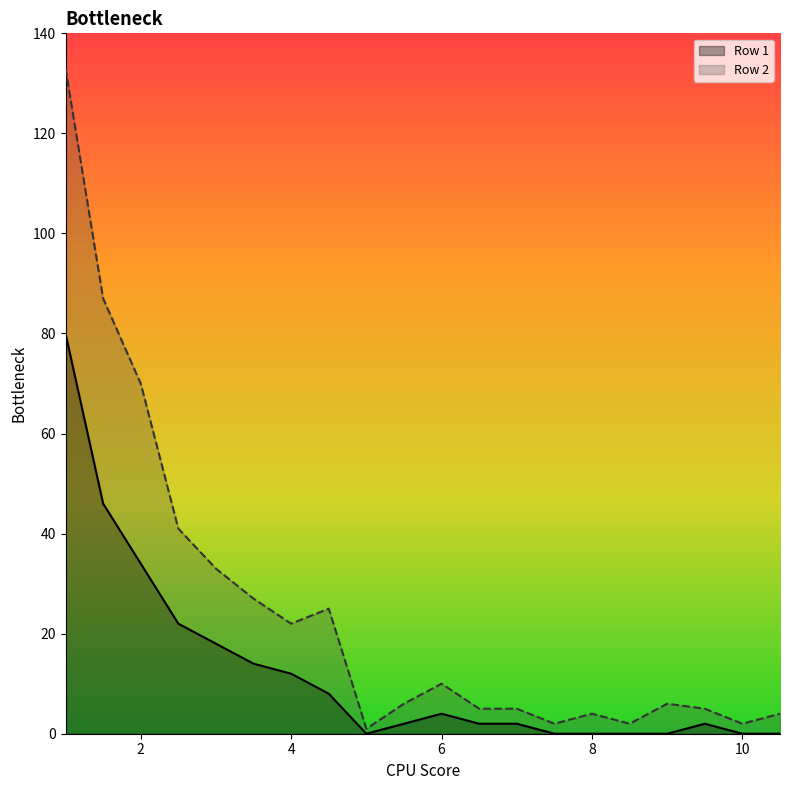

At how many categories does at least one series exceed 66?

3